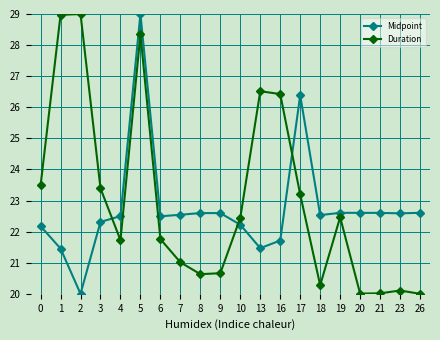

True or false: Duration has more than 0 points higher than both neighbors.

True